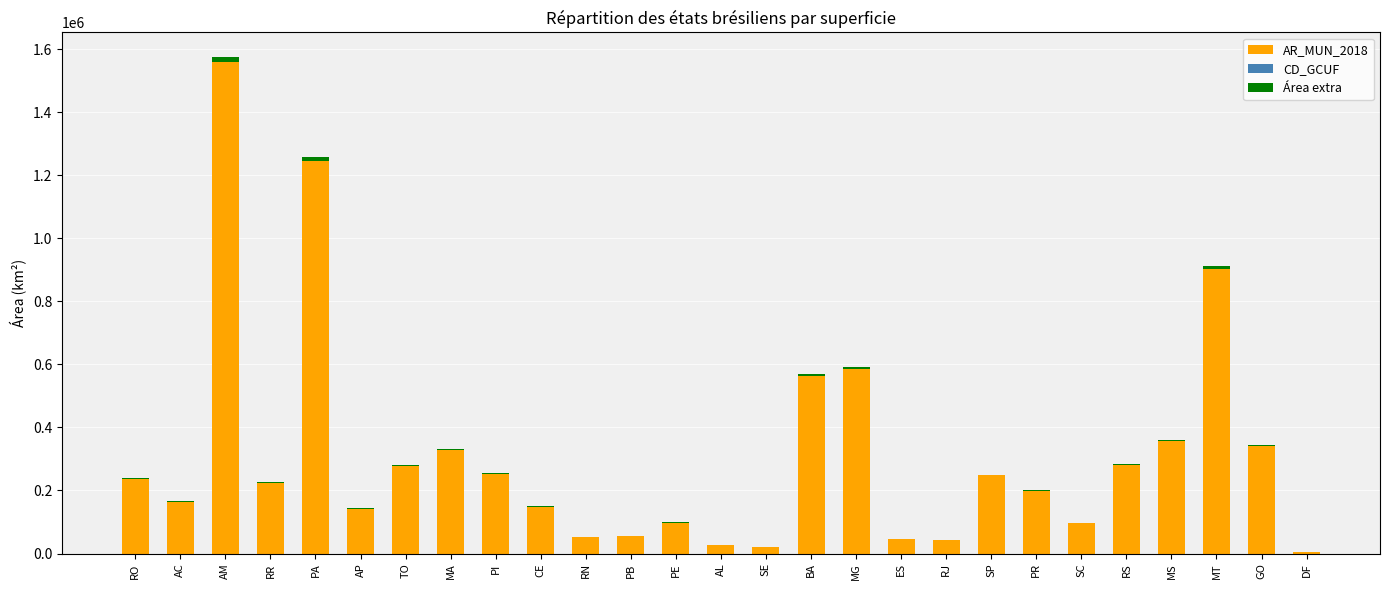

What is the maximum value for AR_MUN_2018?

1559168.1